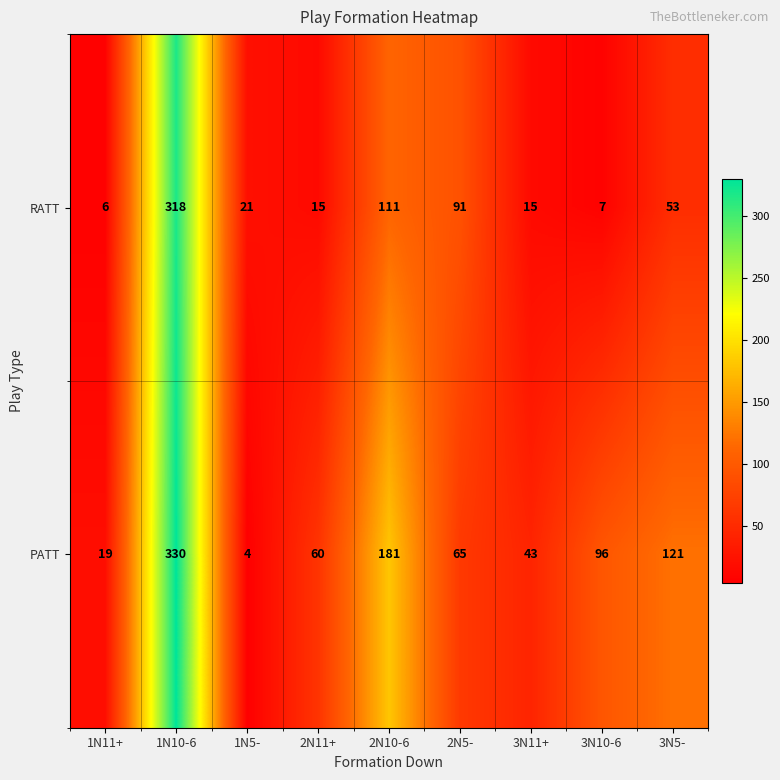

What is the difference between the highest and lowest values at 1N11+?

13